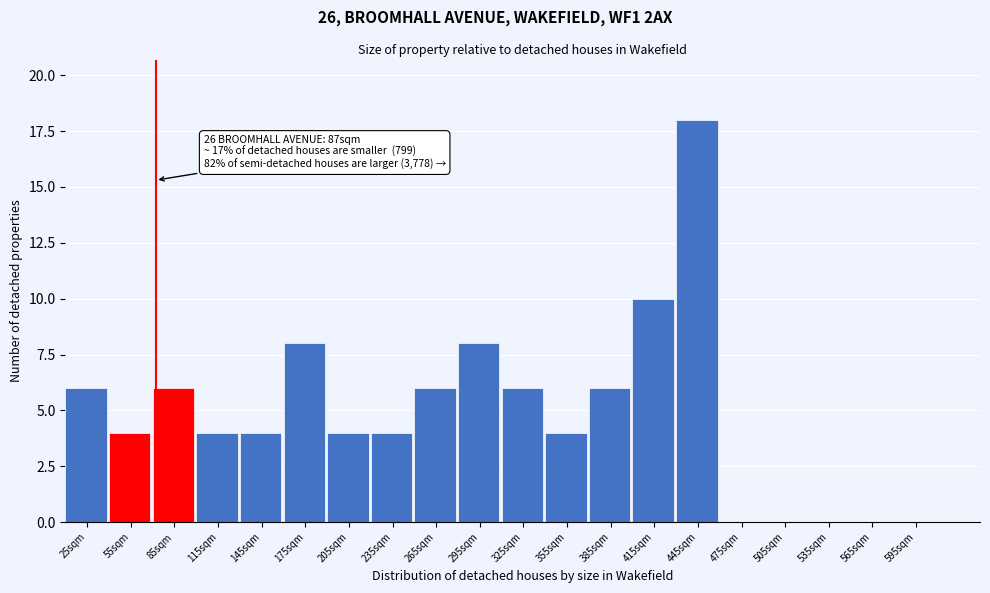

Reading right to left, transcribe all the data shown in this chart.

595sqm=0	565sqm=0	535sqm=0	505sqm=0	475sqm=0	445sqm=18	415sqm=10	385sqm=6	355sqm=4	325sqm=6	295sqm=8	265sqm=6	235sqm=4	205sqm=4	175sqm=8	145sqm=4	115sqm=4	85sqm=6	55sqm=4	25sqm=6